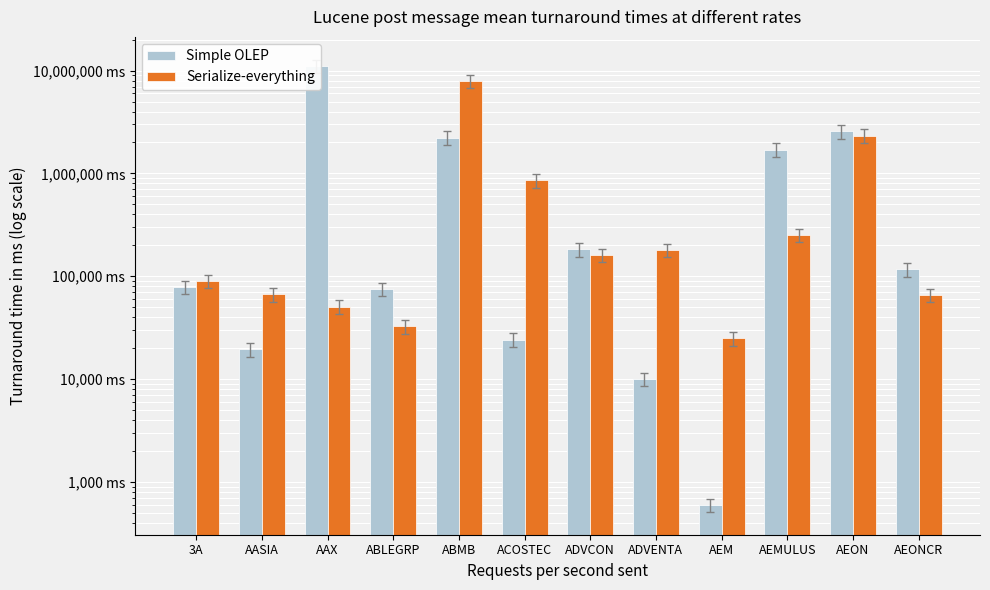

Does the chart contain any negative values?

No